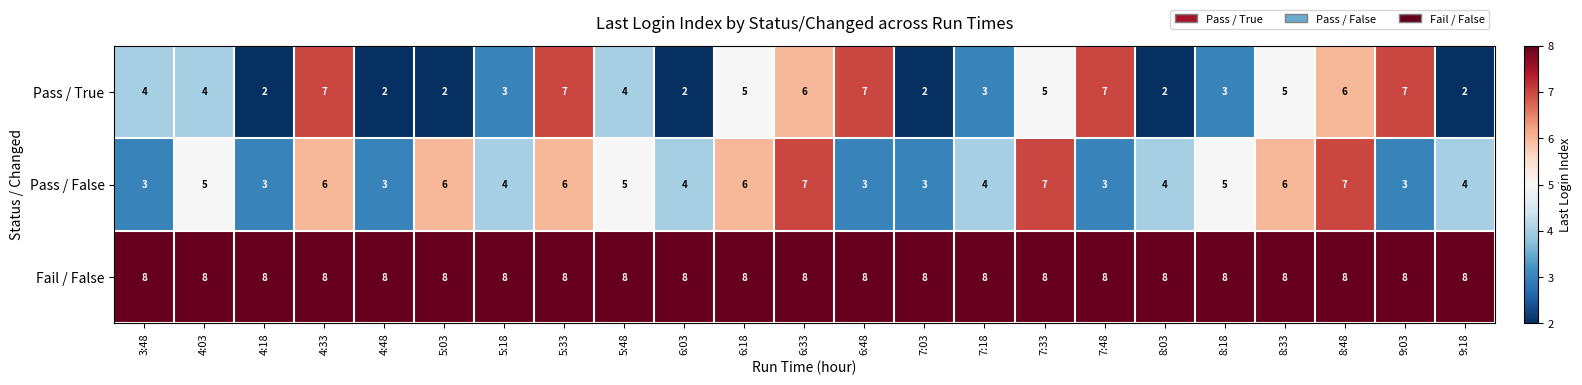

The value of Pass / False at 5:33 is 3. True or false?

False